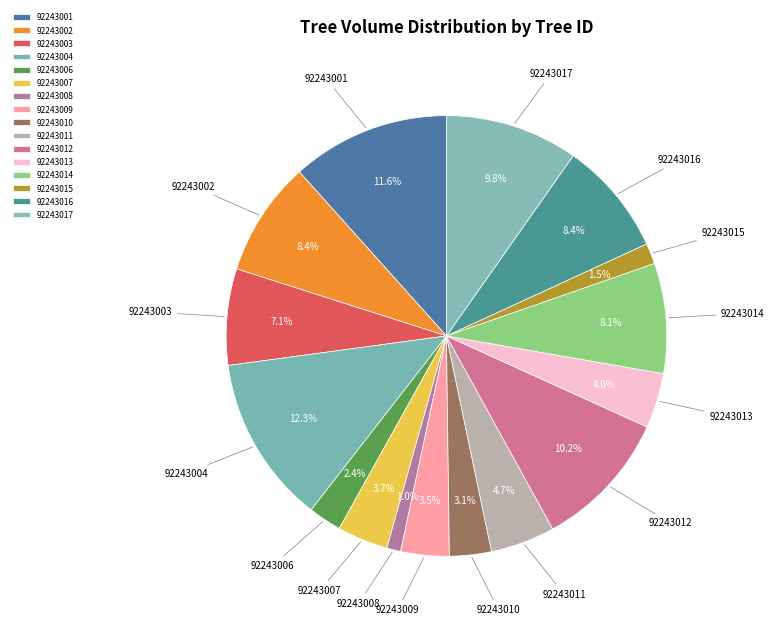

Approximately how many times larger is the value at 92243003 compared to 92243004?

0.6